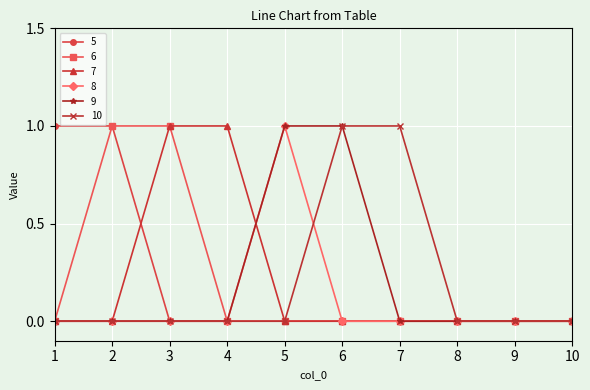

What is the value of the 7 point at the 4th from the left?

1